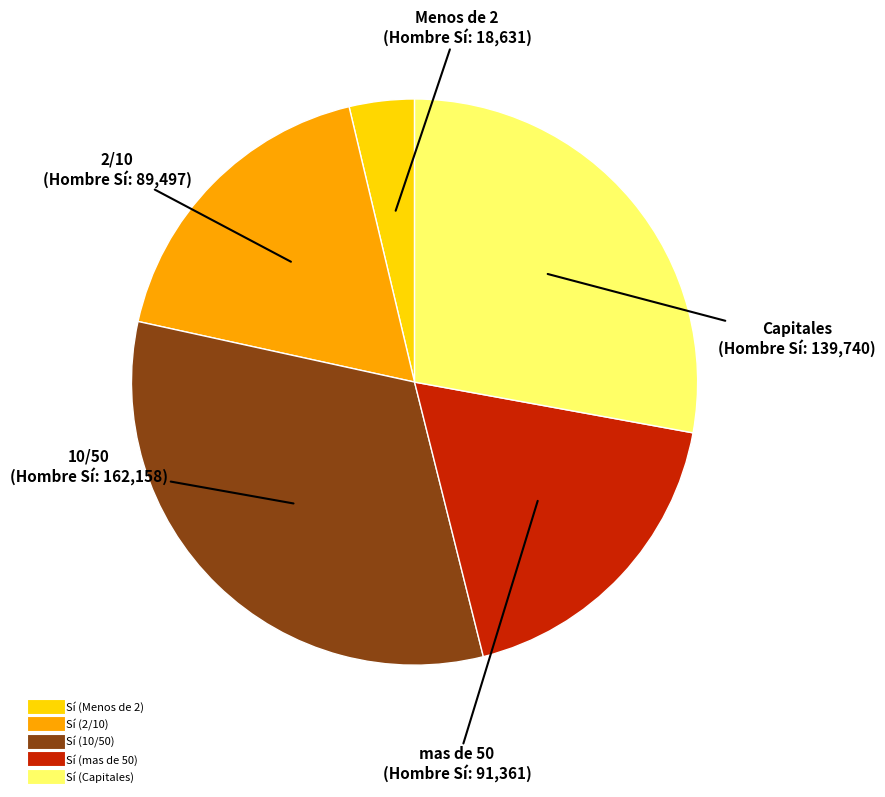

Which slice is the smallest?

Sí (Menos de 2)